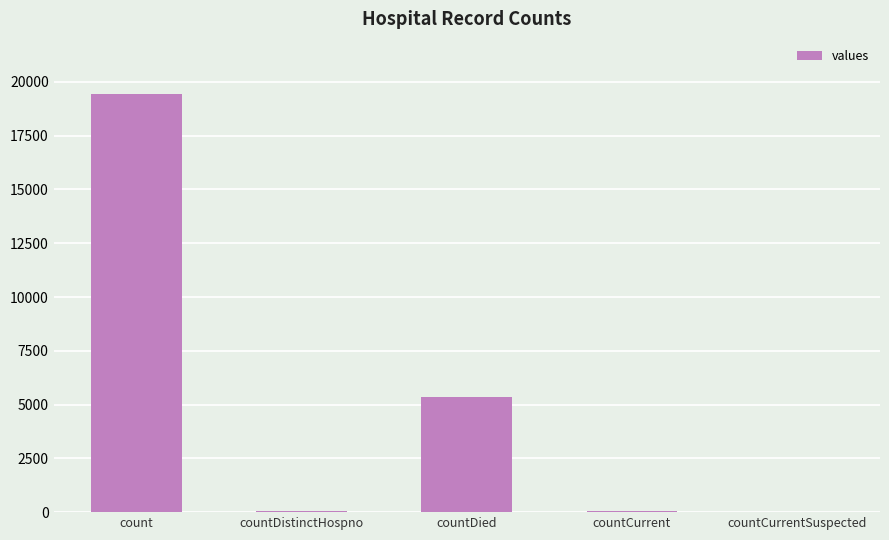

What is the sum of all values?

24875